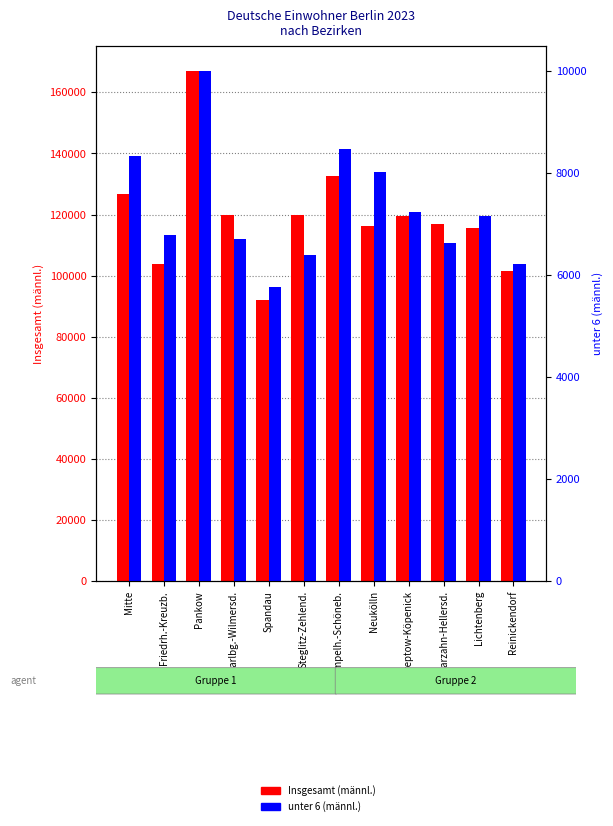

Does the chart contain any negative values?

No